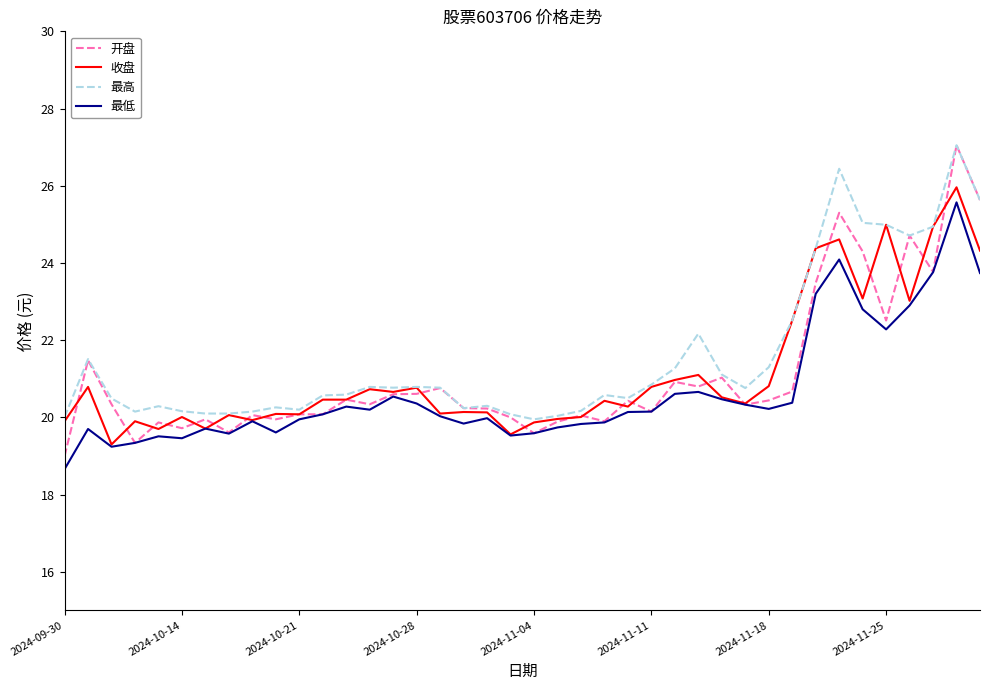

What is the lowest value of the 开盘 series?

19.0